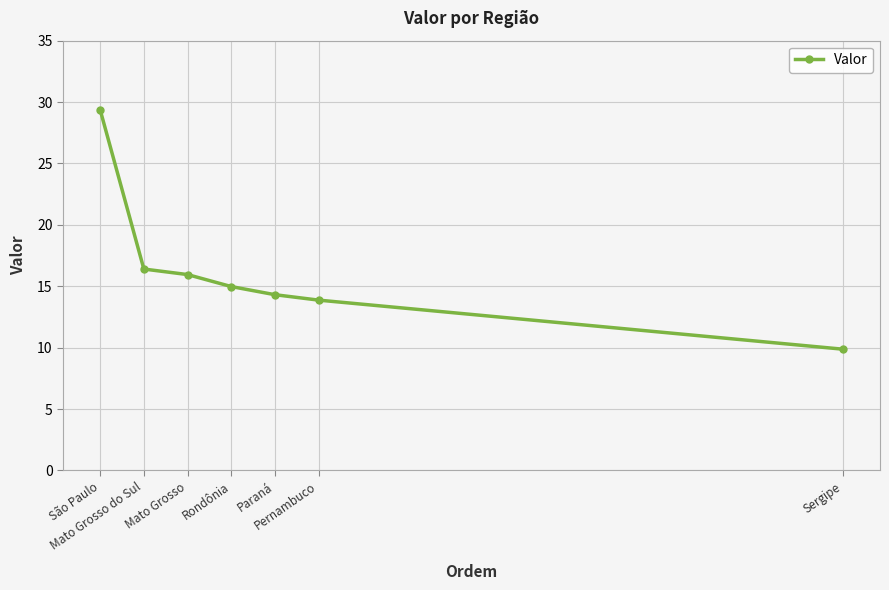

The value at Mato Grosso is 16.0. True or false?

True